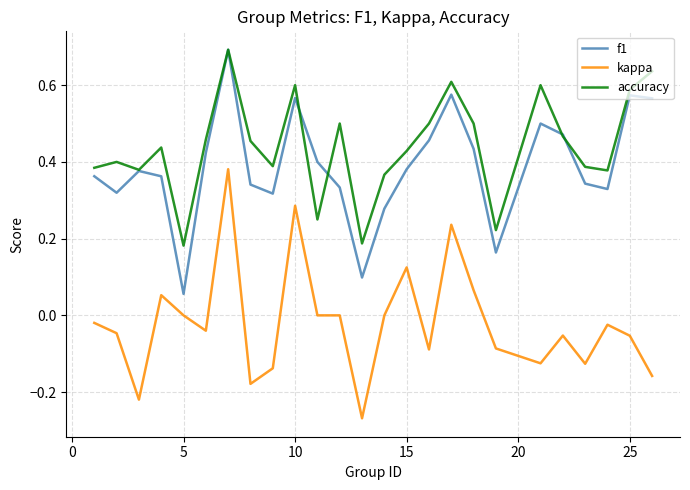

Which series has the largest total across all categories?

accuracy